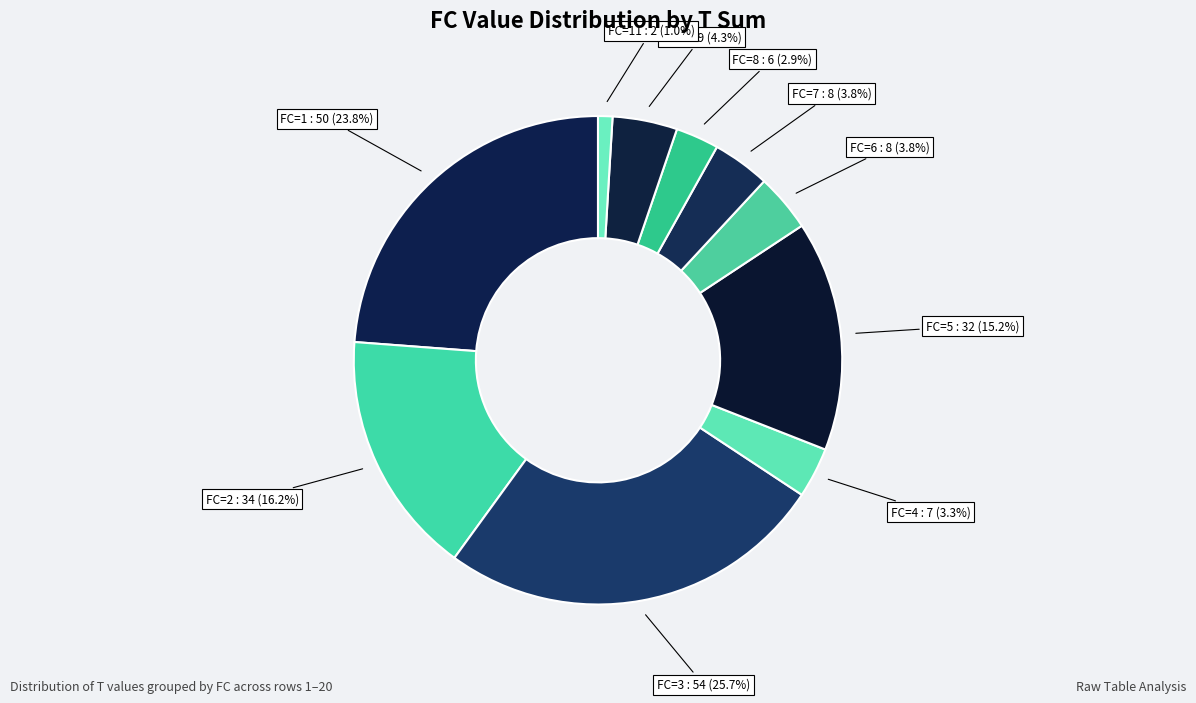

Which slice is the largest?

FC=3